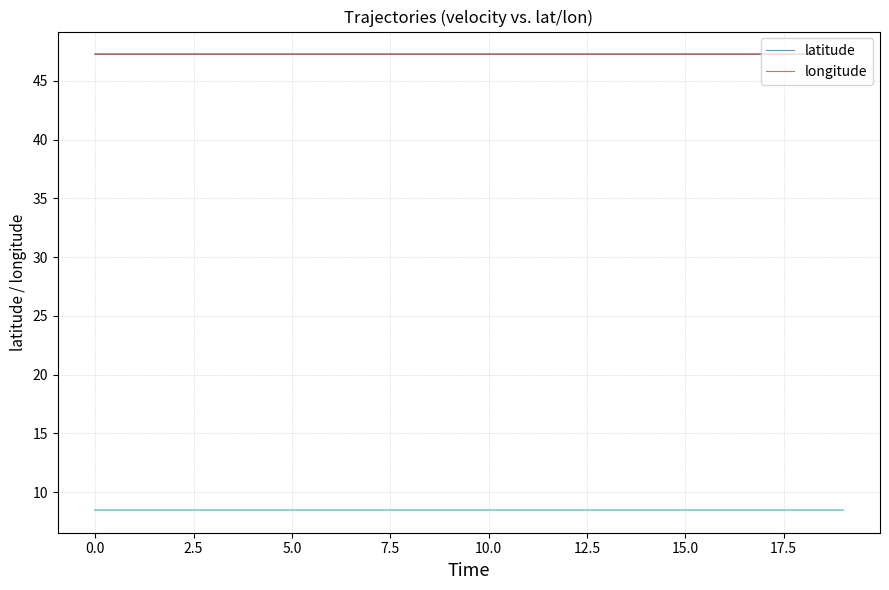

Which series has the widest spread of values?

longitude